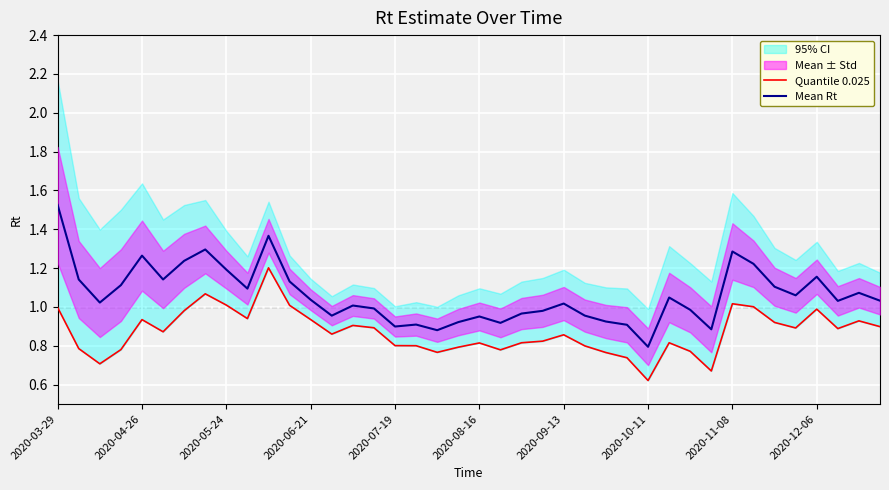

True or false: Mean Rt has more than 1 interior local peaks.

True